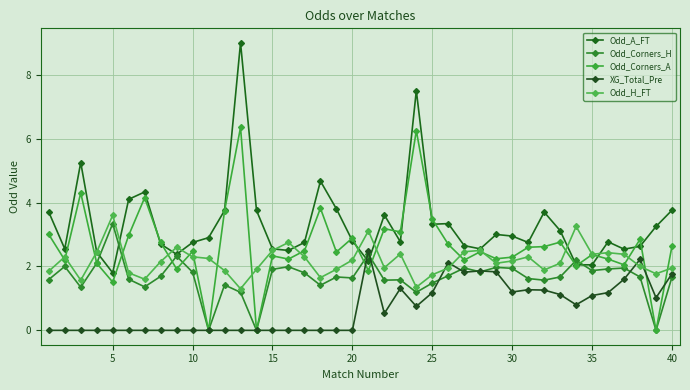

How many categories are shown in the chart?

40